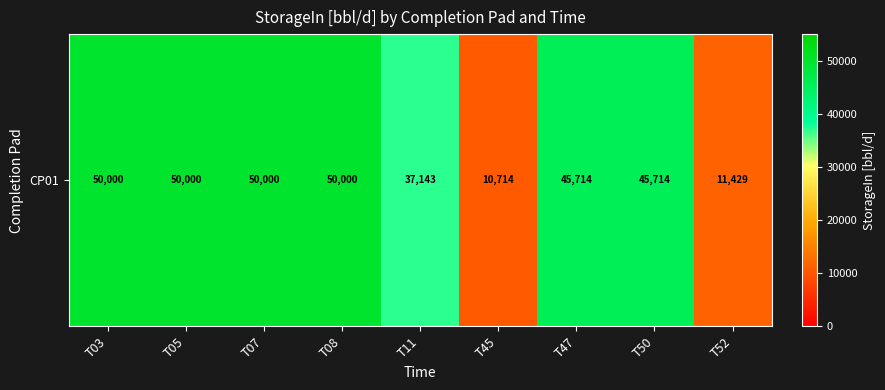

Reading left to right, transcribe all the data shown in this chart.

50000.0	50000.0	50000.0	50000.0	37142.9	10714.3	45714.3	45714.3	11428.6